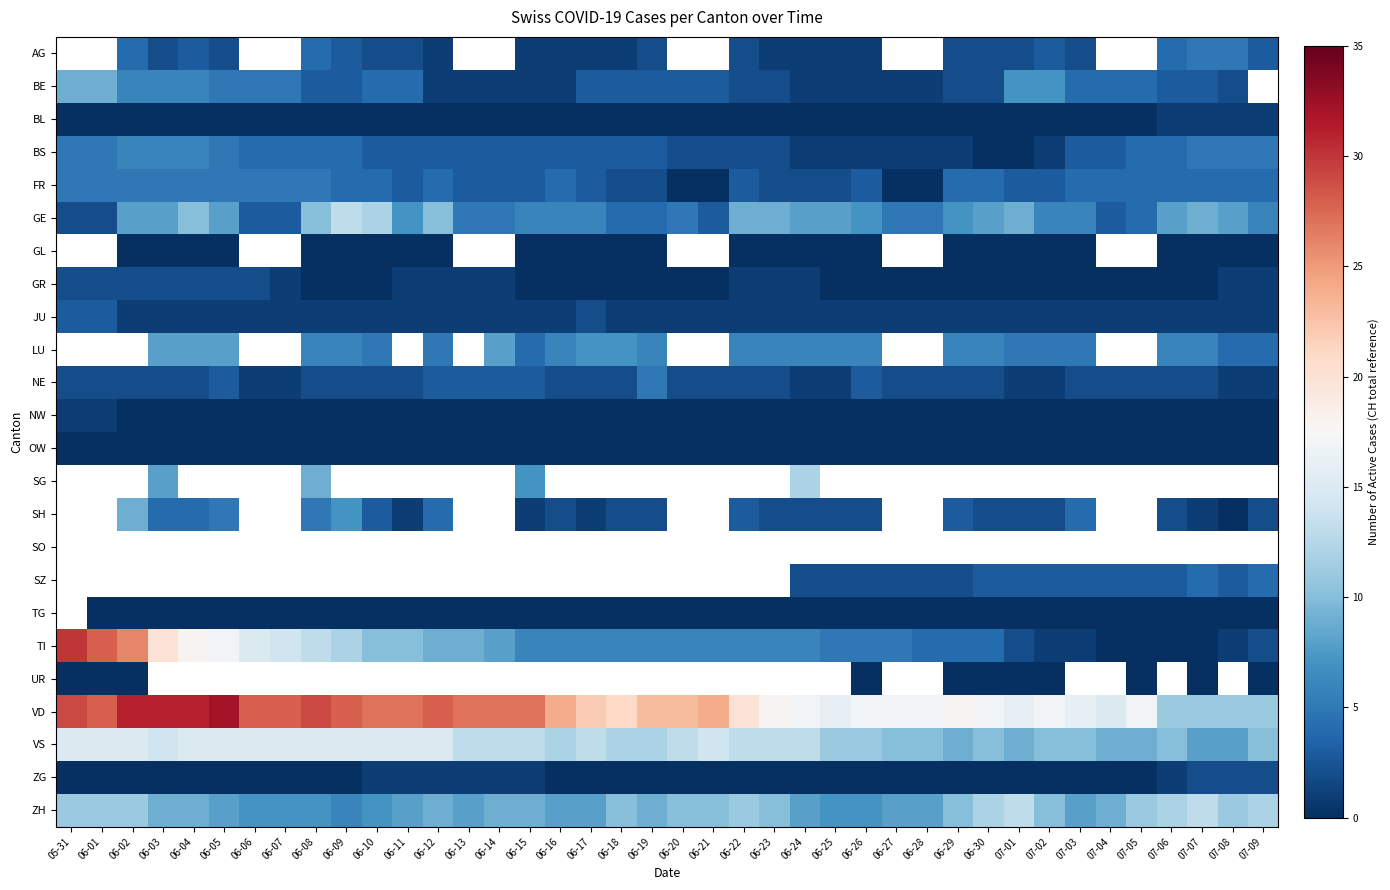

How many data points in VD are above 23?

18